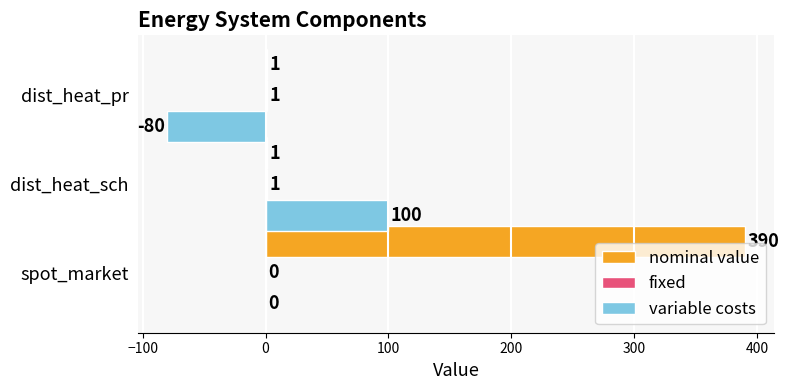

At which category is the sum across all series the highest?

spot_market